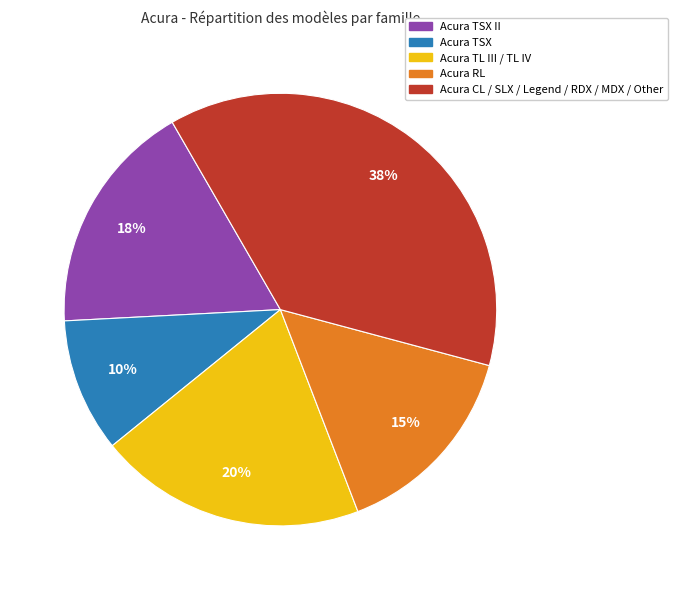

To the nearest percent, what is the average slice percentage?

20%